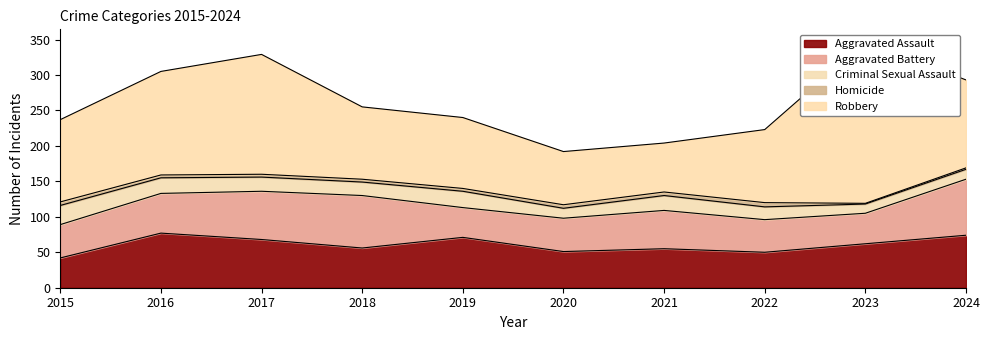

What value does the Criminal Sexual Assault series have at 2024, to the nearest 10?

10